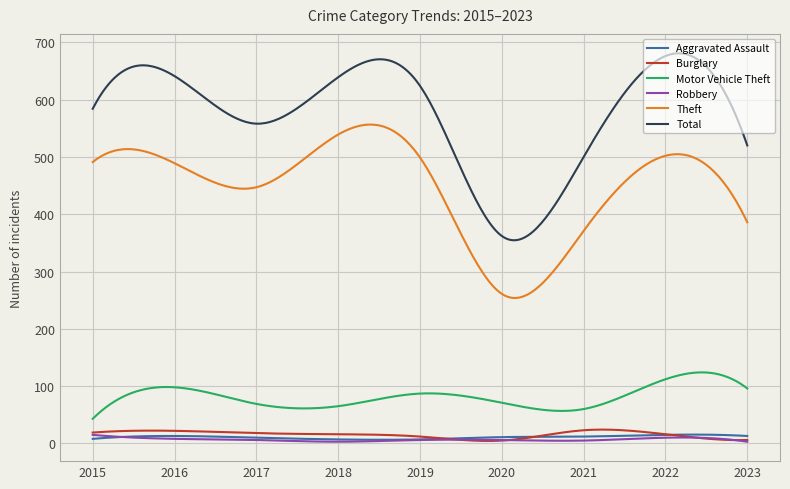

True or false: Robbery and Theft cross at least once.

False